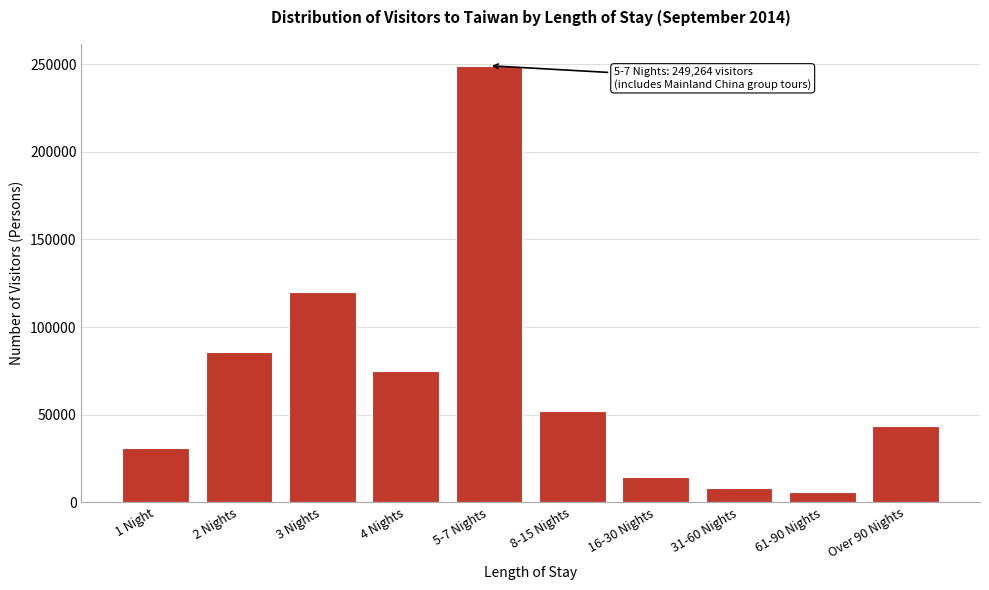

Reading right to left, extract all data points from this chart.

43620	5828	8029	14236	52042	249264	75148	120281	85653	30692